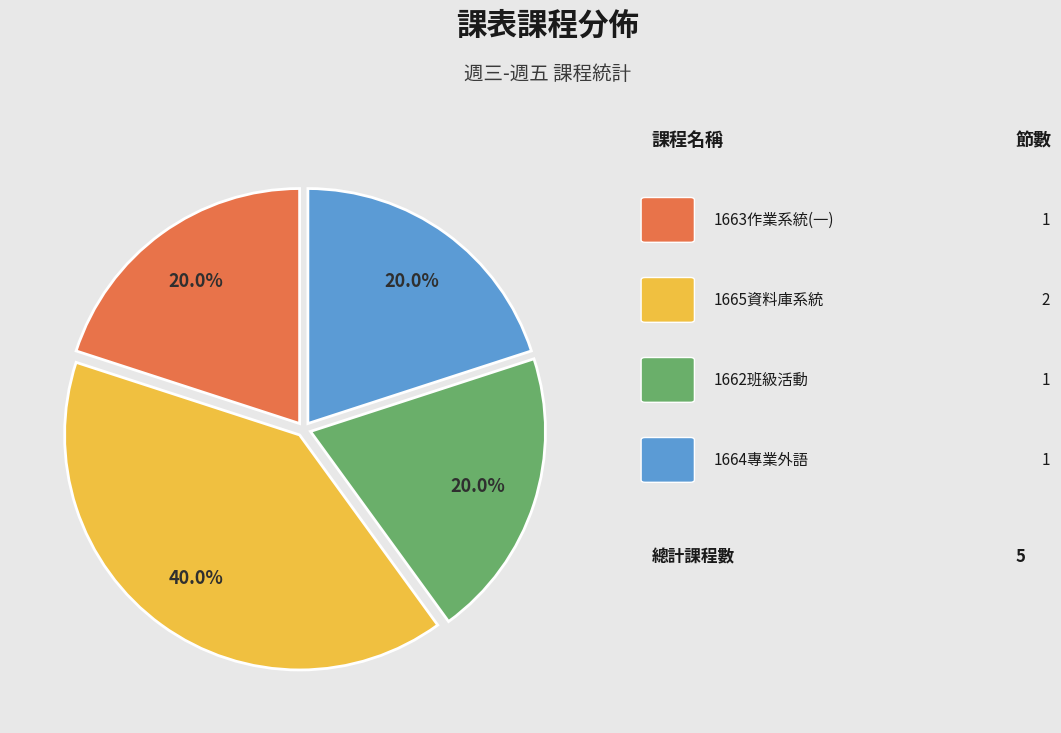

Is there any slice that represents more than half of the pie?

No